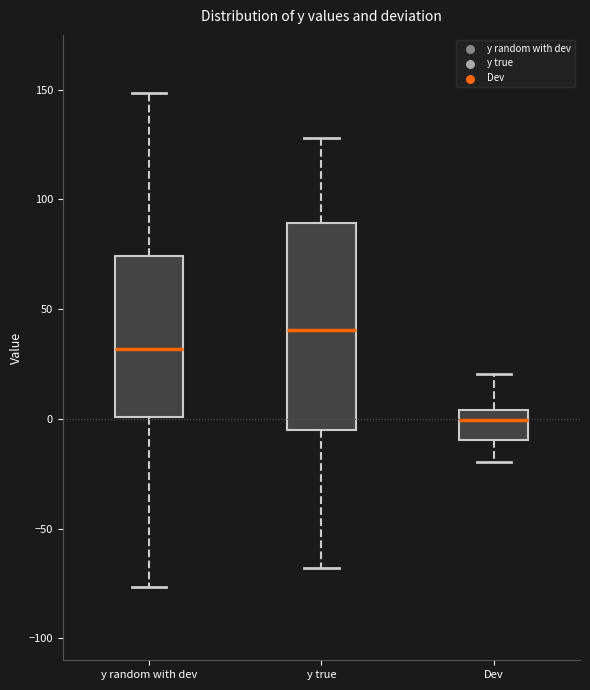

Reading left to right, transcribe this box plot: for each box, give where its median line is, the range the box spans, and where its two whiskers end, as read against the y-axis. The values are not printed on the chart, so give them approximately, as read against the axis.

y random with dev: median 30, box 0 to 75, whiskers -75 to 150
y true: median 40, box -5 to 90, whiskers -70 to 130
Dev: median 0, box -10 to 5, whiskers -20 to 20